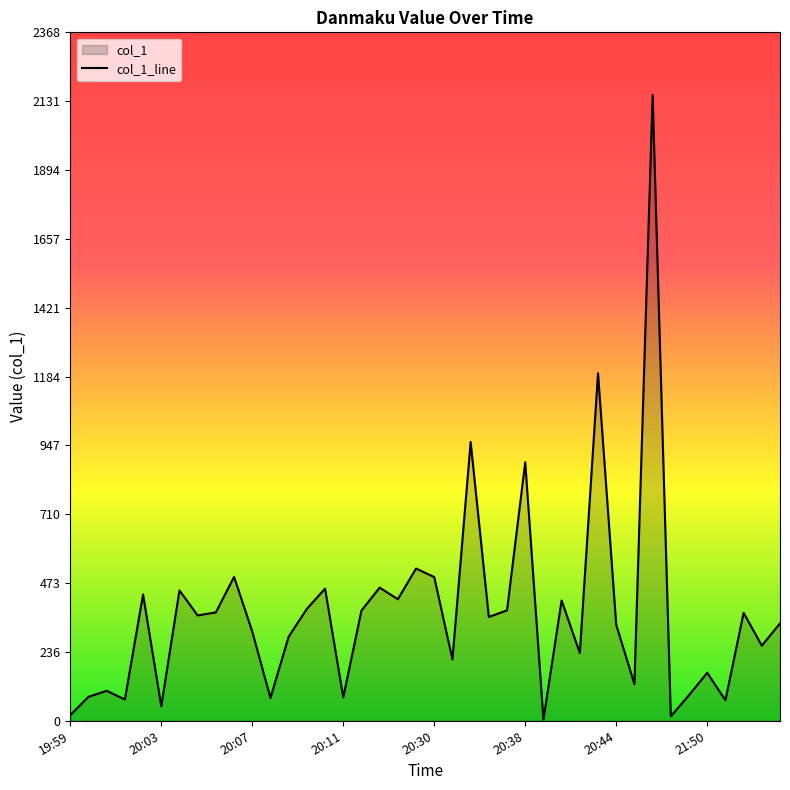

Is it true that the value at 21:50 is 259.1?

False